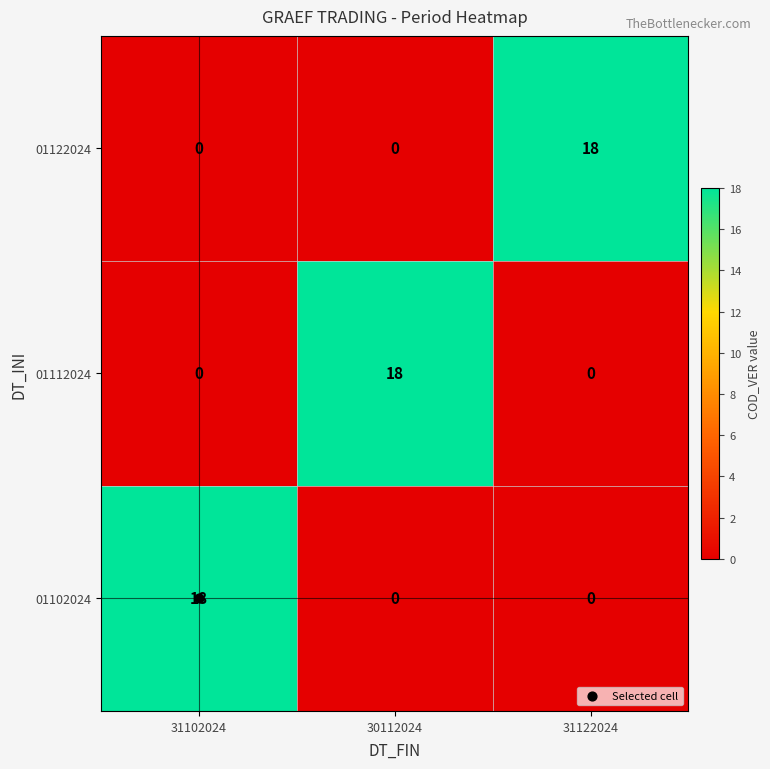

What is the sum of all 01122024 values?

18